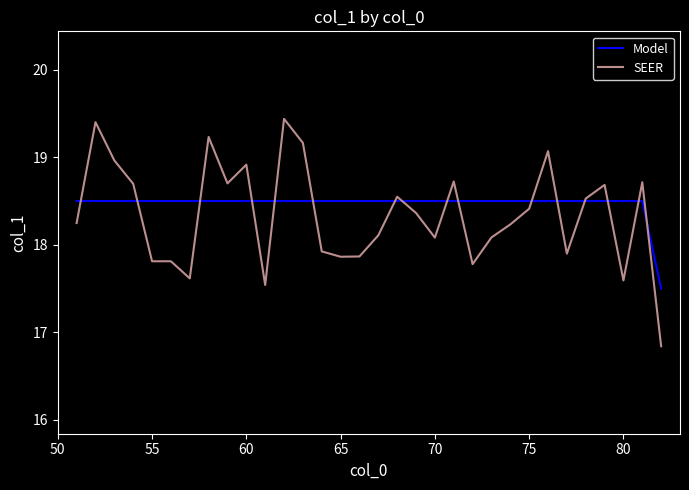

Which series has the widest spread of values?

SEER